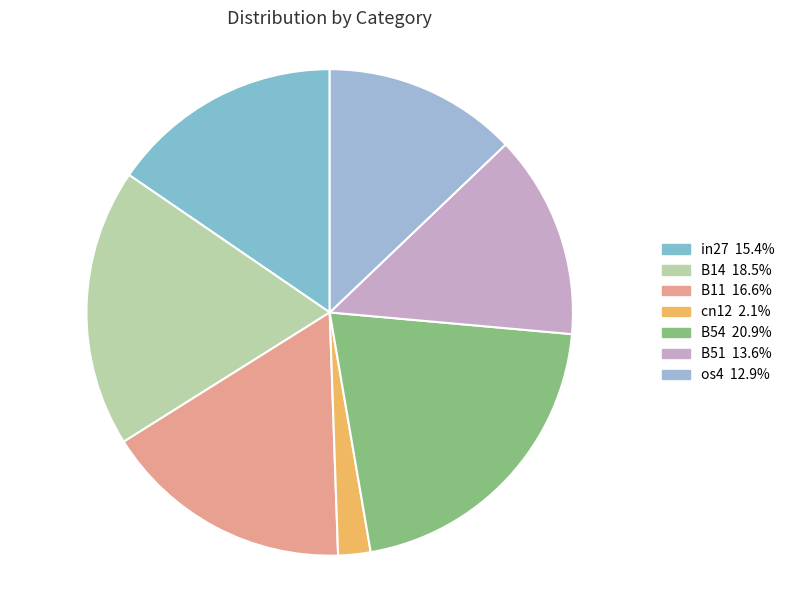

To the nearest percent, what is the difference between the largest and smallest slice percentages?

19%